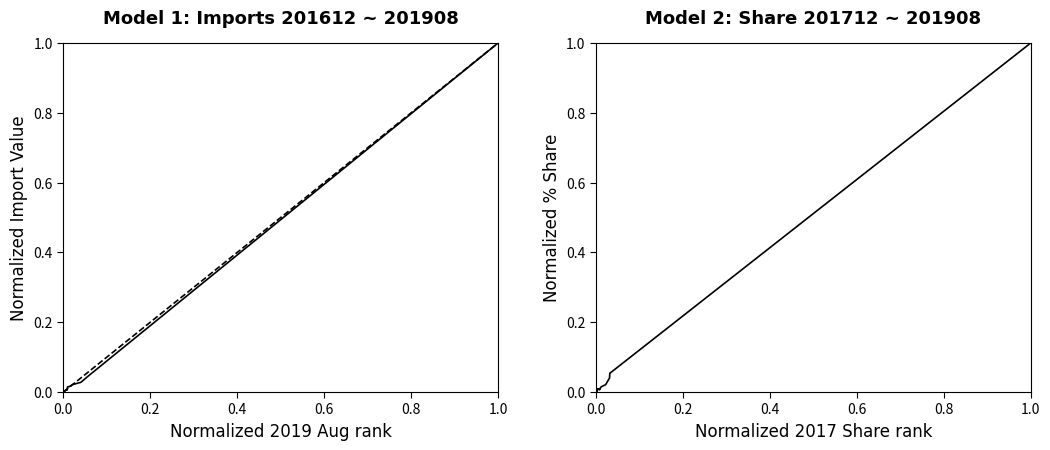

Which series has the largest range (max minus min)?

201612 Imports (norm.)